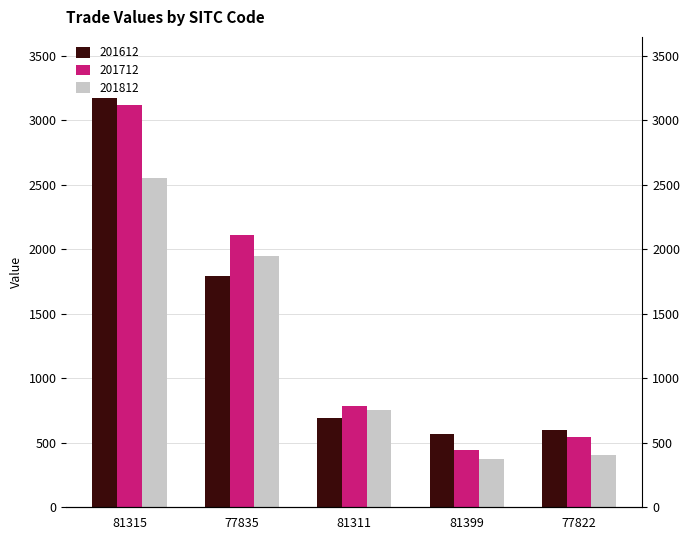

What is the approximate value of 201712 at 81399?

441.3